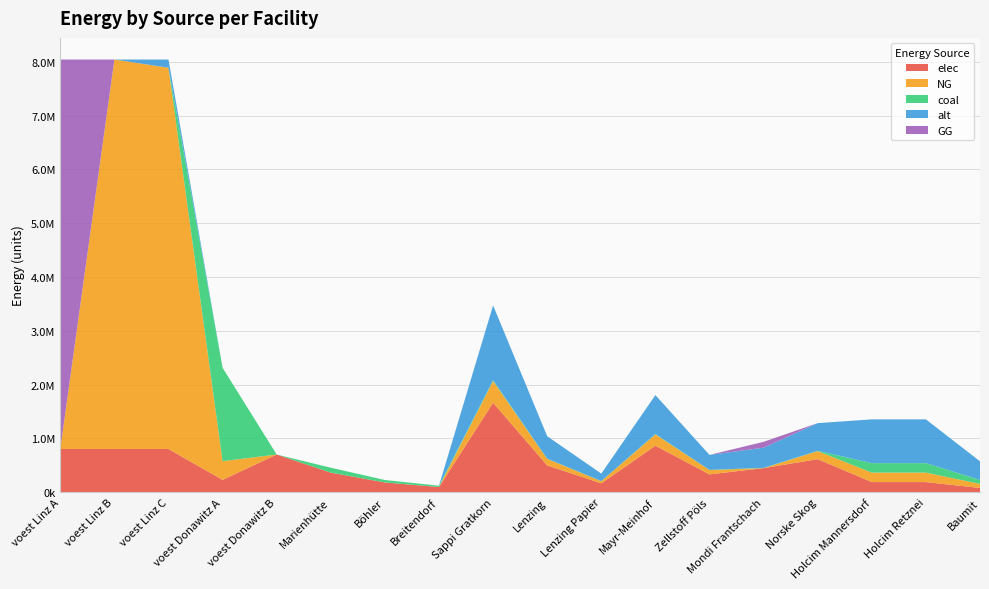

Reading left to right, extract all data points from this chart.

elec: voest Linz A=804252.8	voest Linz B=804252.8	voest Linz C=804252.8	voest Donawitz A=231398.5	voest Donawitz B=701580.6	Marienhütte=365518.6	Böhler=182759.3	Breitendorf=98066.0	Sappi Gratkorn=1664570.7	Lenzing=499371.2	Lenzing Papier=166457.1	Mayr-Meinhof=865576.7	Zellstoff Pöls=332914.1	Mondi Frantschach=449434.1	Norske Skog=615891.1	Holcim Mannersdorf=189738.3	Holcim Retznei=189738.3	Baumit=80638.8
NG: voest Linz A=0.0	voest Linz B=7238275.5	voest Linz C=7085587.9	voest Donawitz A=347097.8	voest Donawitz B=0.0	Marienhütte=0.0	Böhler=0.0	Breitendorf=0.0	Sappi Gratkorn=402350.2	Lenzing=120705.1	Lenzing Papier=40235.0	Mayr-Meinhof=209222.1	Zellstoff Pöls=80470.0	Mondi Frantschach=0.0	Norske Skog=148869.6	Holcim Mannersdorf=176185.6	Holcim Retznei=176185.6	Baumit=74878.9
coal: voest Linz A=0.0	voest Linz B=0.0	voest Linz C=0.0	voest Donawitz A=1735488.9	voest Donawitz B=0.0	Marienhütte=91379.7	Böhler=45689.8	Breitendorf=24516.5	Sappi Gratkorn=17094.8	Lenzing=5128.5	Lenzing Papier=1709.5	Mayr-Meinhof=8889.3	Zellstoff Pöls=3419.0	Mondi Frantschach=4615.6	Norske Skog=6325.1	Holcim Mannersdorf=176185.6	Holcim Retznei=176185.6	Baumit=74878.9
alt: voest Linz A=0.0	voest Linz B=0.0	voest Linz C=152687.6	voest Donawitz A=0.0	voest Donawitz B=0.0	Marienhütte=0.0	Böhler=0.0	Breitendorf=0.0	Sappi Gratkorn=1389343.8	Lenzing=416803.1	Lenzing Papier=138934.4	Mayr-Meinhof=722458.8	Zellstoff Pöls=277868.8	Mondi Frantschach=375122.8	Norske Skog=514057.2	Holcim Mannersdorf=813164.2	Holcim Retznei=813164.2	Baumit=345594.8
GG: voest Linz A=7238275.5	voest Linz B=0.0	voest Linz C=0.0	voest Donawitz A=0.0	voest Donawitz B=0.0	Marienhütte=0.0	Böhler=0.0	Breitendorf=0.0	Sappi Gratkorn=0.0	Lenzing=0.0	Lenzing Papier=0.0	Mayr-Meinhof=0.0	Zellstoff Pöls=0.0	Mondi Frantschach=108634.6	Norske Skog=0.0	Holcim Mannersdorf=0.0	Holcim Retznei=0.0	Baumit=0.0